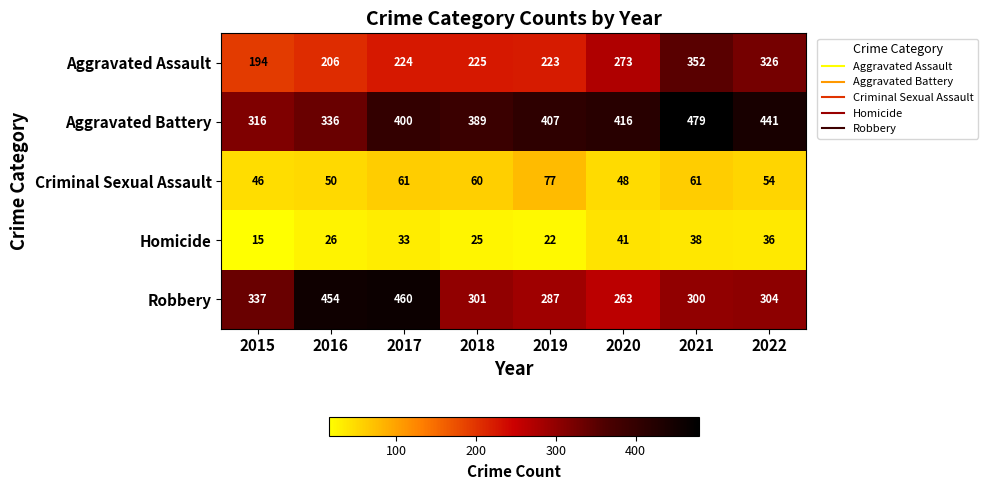

At which category is the sum across all series the highest?

2021